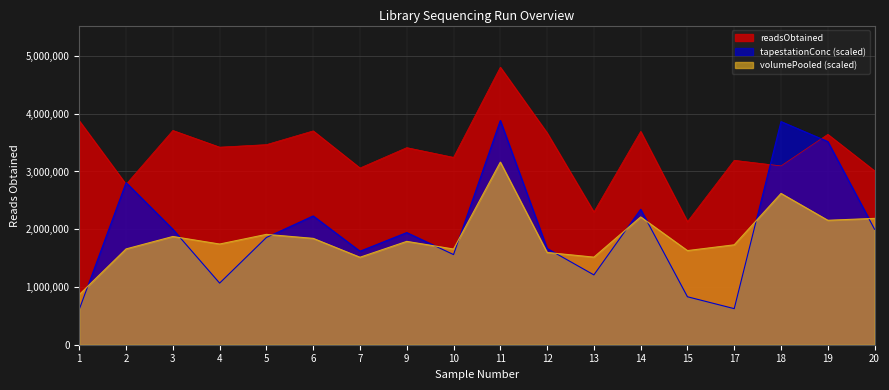

Which label corresponds to the largest value in the chart?

11